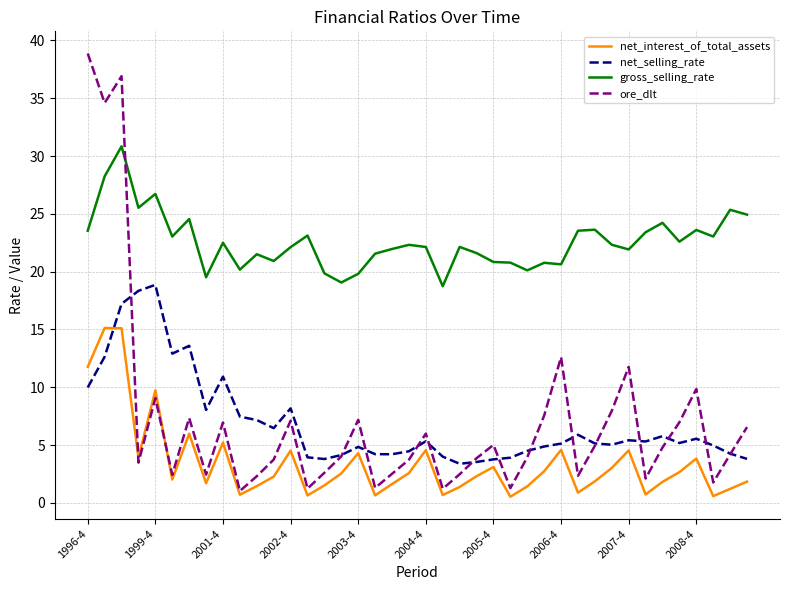

Which series ends up on top after the final intersection of gross_selling_rate and ore_dlt?

gross_selling_rate